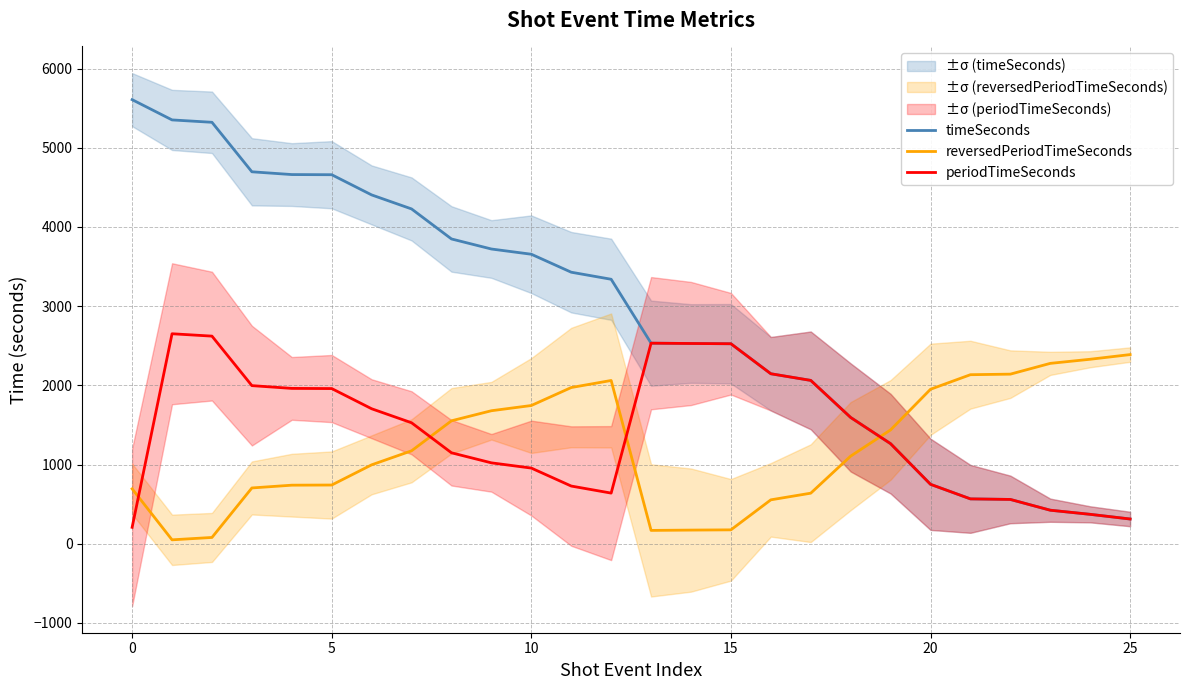

What is the maximum value for timeSeconds?

5607